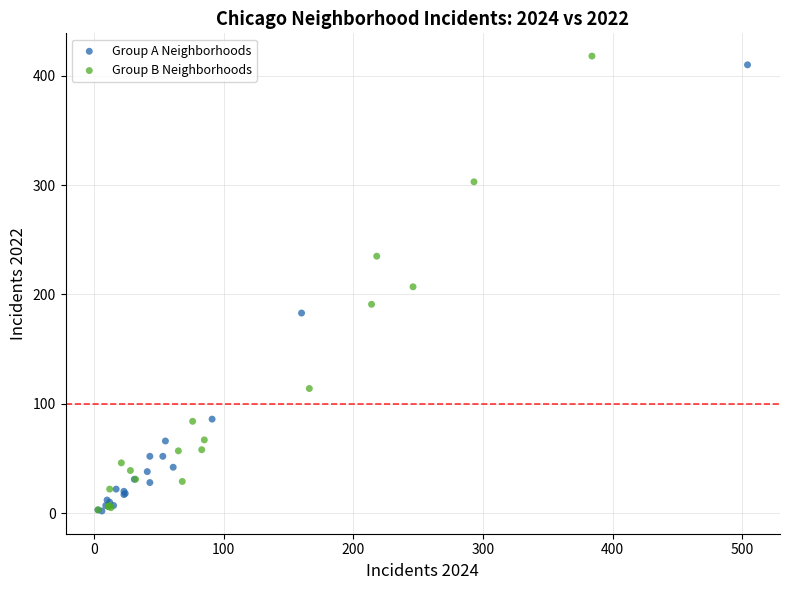

What are all the series names shown in the legend?

Group A Neighborhoods, Group B Neighborhoods